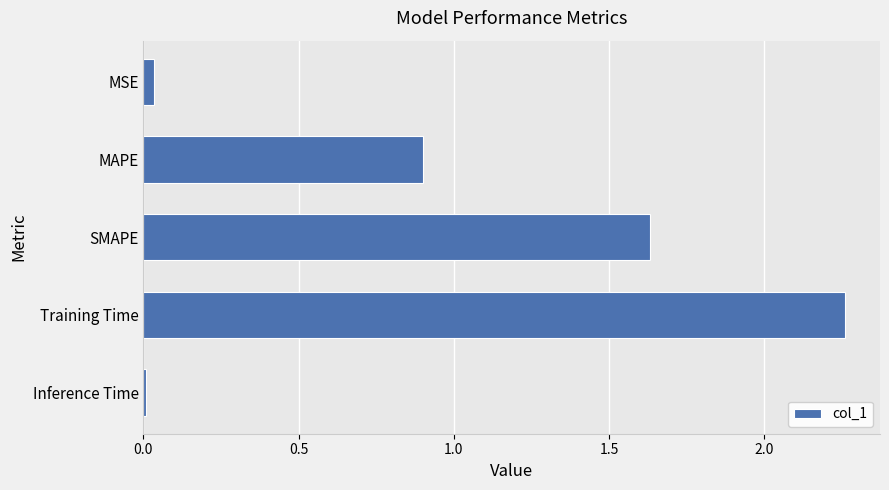

Where is the data nearest to the value 1?

MAPE